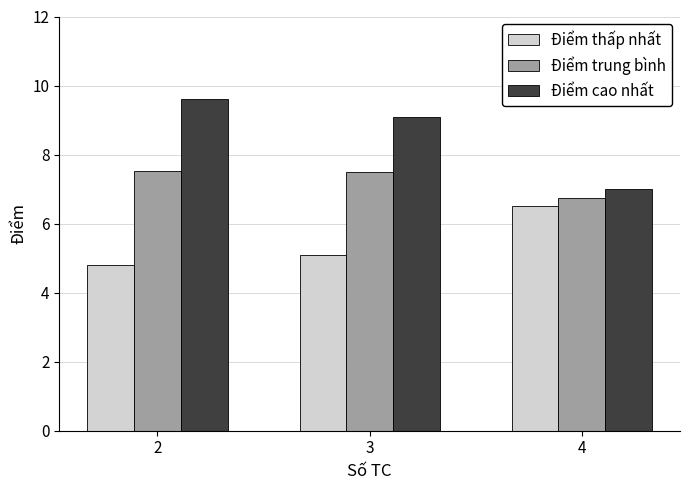

Count the Điểm thấp nhất values in the range 4 to 6.

2